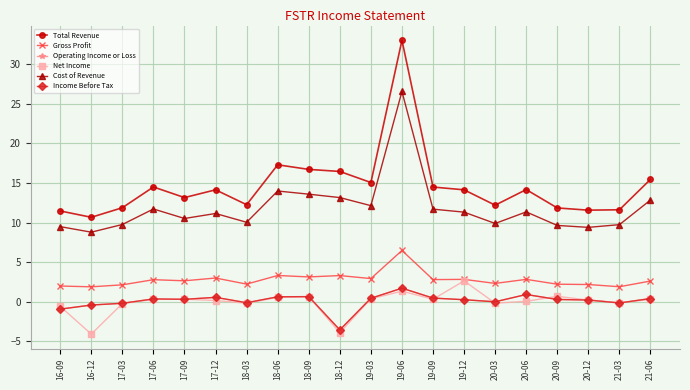

The Net Income series shows -4.1 at 16-12. True or false?

True